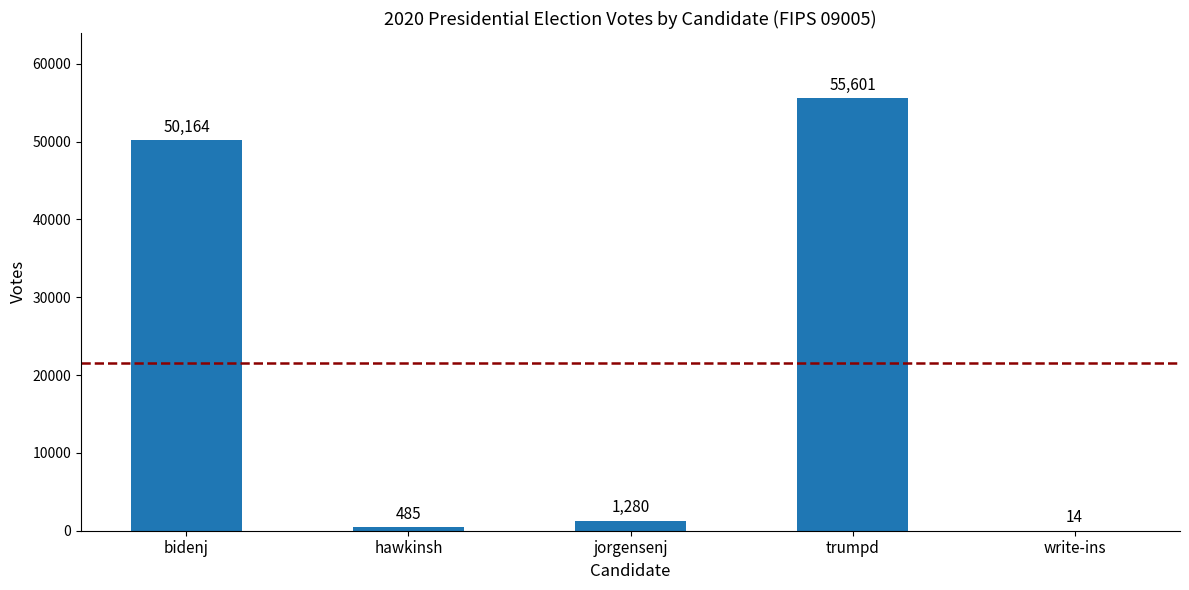

The value at trumpd is 23067. True or false?

False